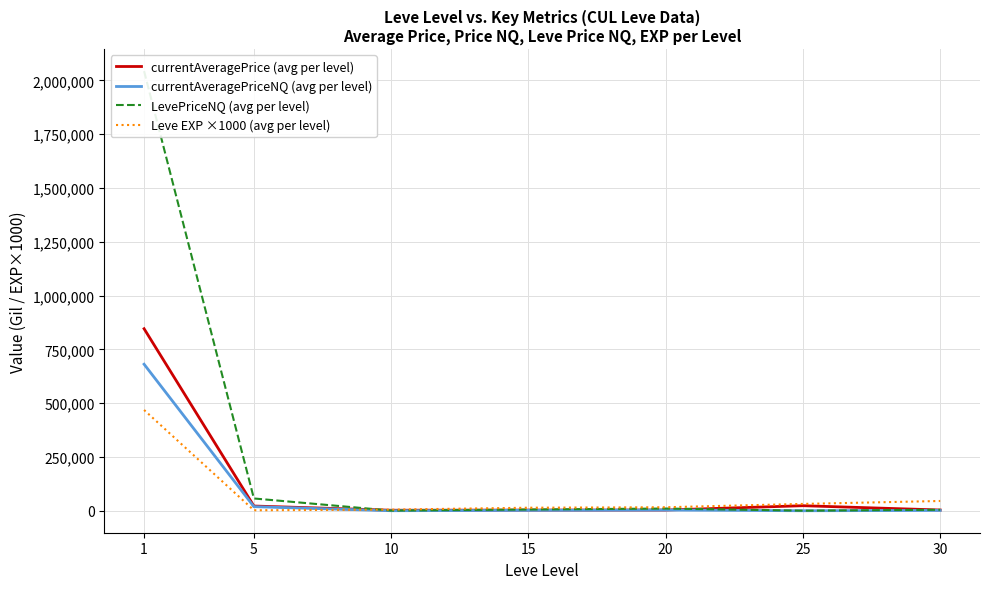

The value of currentAveragePrice (avg per level) at 25 is 41301.6. True or false?

False